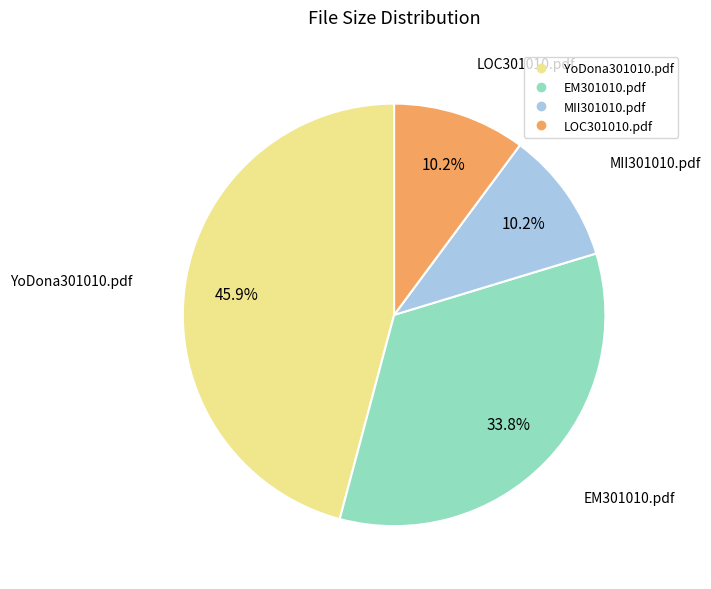

What is the ratio of the value at YoDona301010.pdf to the value at MII301010.pdf?

4.5